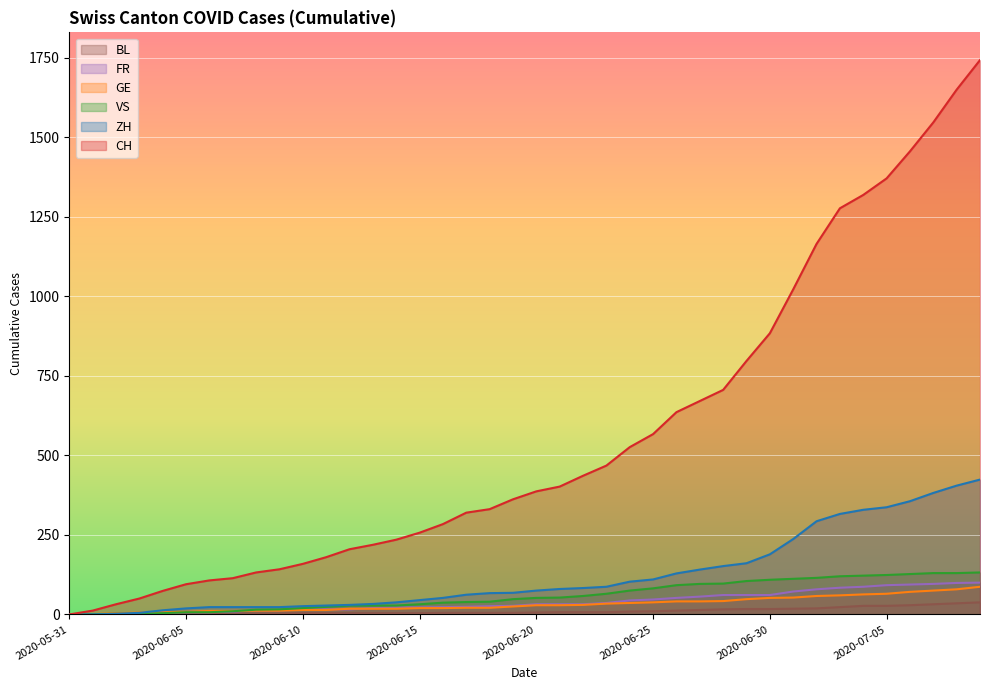

Reading left to right, transcribe all the data shown in this chart.

CH: 2020-05-31=0	2020-06-01=12	2020-06-02=32	2020-06-03=50	2020-06-04=74	2020-06-05=95	2020-06-06=107	2020-06-07=114	2020-06-08=132	2020-06-09=142	2020-06-10=159	2020-06-11=180	2020-06-12=205	2020-06-13=219	2020-06-14=235	2020-06-15=257	2020-06-16=284	2020-06-17=320	2020-06-18=331	2020-06-19=362	2020-06-20=387	2020-06-21=402	2020-06-22=436	2020-06-23=468	2020-06-24=526	2020-06-25=567	2020-06-26=636	2020-06-27=671	2020-06-28=706	2020-06-29=797	2020-06-30=884	2020-07-01=1022	2020-07-02=1165	2020-07-03=1277	2020-07-04=1319	2020-07-05=1371	2020-07-06=1456	2020-07-07=1547	2020-07-08=1650	2020-07-09=1743
ZH: 2020-05-31=0	2020-06-01=0	2020-06-02=2	2020-06-03=5	2020-06-04=13	2020-06-05=19	2020-06-06=23	2020-06-07=23	2020-06-08=23	2020-06-09=23	2020-06-10=26	2020-06-11=28	2020-06-12=30	2020-06-13=33	2020-06-14=38	2020-06-15=45	2020-06-16=52	2020-06-17=62	2020-06-18=67	2020-06-19=68	2020-06-20=75	2020-06-21=80	2020-06-22=83	2020-06-23=87	2020-06-24=103	2020-06-25=110	2020-06-26=129	2020-06-27=141	2020-06-28=152	2020-06-29=161	2020-06-30=189	2020-07-01=237	2020-07-02=293	2020-07-03=316	2020-07-04=329	2020-07-05=337	2020-07-06=356	2020-07-07=382	2020-07-08=405	2020-07-09=424
VS: 2020-05-31=0	2020-06-01=1	2020-06-02=2	2020-06-03=2	2020-06-04=4	2020-06-05=7	2020-06-06=7	2020-06-07=10	2020-06-08=15	2020-06-09=16	2020-06-10=20	2020-06-11=24	2020-06-12=28	2020-06-13=28	2020-06-14=28	2020-06-15=32	2020-06-16=37	2020-06-17=39	2020-06-18=40	2020-06-19=48	2020-06-20=52	2020-06-21=53	2020-06-22=58	2020-06-23=65	2020-06-24=75	2020-06-25=82	2020-06-26=92	2020-06-27=96	2020-06-28=97	2020-06-29=105	2020-06-30=109	2020-07-01=112	2020-07-02=115	2020-07-03=120	2020-07-04=122	2020-07-05=124	2020-07-06=127	2020-07-07=130	2020-07-08=130	2020-07-09=132
GE: 2020-05-31=0	2020-06-01=1	2020-06-02=4	2020-06-03=6	2020-06-04=7	2020-06-05=8	2020-06-06=11	2020-06-07=11	2020-06-08=12	2020-06-09=12	2020-06-10=14	2020-06-11=14	2020-06-12=18	2020-06-13=18	2020-06-14=18	2020-06-15=20	2020-06-16=20	2020-06-17=21	2020-06-18=21	2020-06-19=25	2020-06-20=29	2020-06-21=29	2020-06-22=30	2020-06-23=34	2020-06-24=36	2020-06-25=38	2020-06-26=41	2020-06-27=41	2020-06-28=42	2020-06-29=48	2020-06-30=52	2020-07-01=53	2020-07-02=58	2020-07-03=60	2020-07-04=63	2020-07-05=65	2020-07-06=71	2020-07-07=75	2020-07-08=79	2020-07-09=87
FR: 2020-05-31=0	2020-06-01=0	2020-06-02=2	2020-06-03=3	2020-06-04=5	2020-06-05=7	2020-06-06=7	2020-06-07=9	2020-06-08=13	2020-06-09=13	2020-06-10=15	2020-06-11=16	2020-06-12=16	2020-06-13=20	2020-06-14=22	2020-06-15=22	2020-06-16=23	2020-06-17=24	2020-06-18=26	2020-06-19=27	2020-06-20=32	2020-06-21=32	2020-06-22=32	2020-06-23=36	2020-06-24=44	2020-06-25=47	2020-06-26=52	2020-06-27=56	2020-06-28=61	2020-06-29=61	2020-06-30=61	2020-07-01=72	2020-07-02=79	2020-07-03=84	2020-07-04=87	2020-07-05=92	2020-07-06=94	2020-07-07=96	2020-07-08=99	2020-07-09=100
BL: 2020-05-31=0	2020-06-01=1	2020-06-02=1	2020-06-03=2	2020-06-04=2	2020-06-05=3	2020-06-06=3	2020-06-07=3	2020-06-08=3	2020-06-09=3	2020-06-10=4	2020-06-11=4	2020-06-12=4	2020-06-13=4	2020-06-14=4	2020-06-15=4	2020-06-16=5	2020-06-17=5	2020-06-18=5	2020-06-19=5	2020-06-20=6	2020-06-21=7	2020-06-22=7	2020-06-23=7	2020-06-24=9	2020-06-25=10	2020-06-26=12	2020-06-27=14	2020-06-28=16	2020-06-29=17	2020-06-30=17	2020-07-01=18	2020-07-02=19	2020-07-03=23	2020-07-04=27	2020-07-05=27	2020-07-06=29	2020-07-07=32	2020-07-08=35	2020-07-09=38